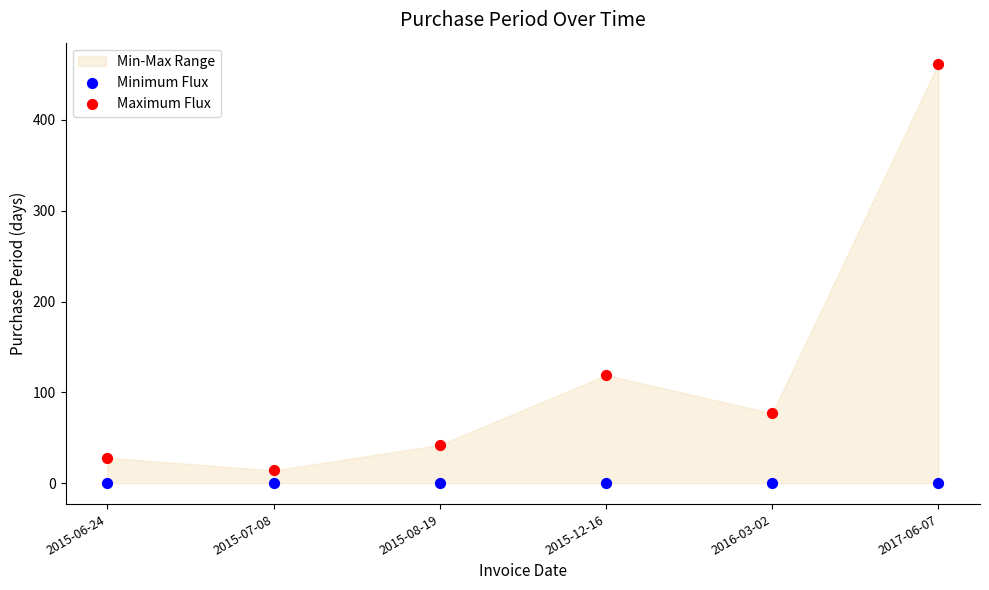

Which series reaches the maximum Y coordinate?

Maximum Flux